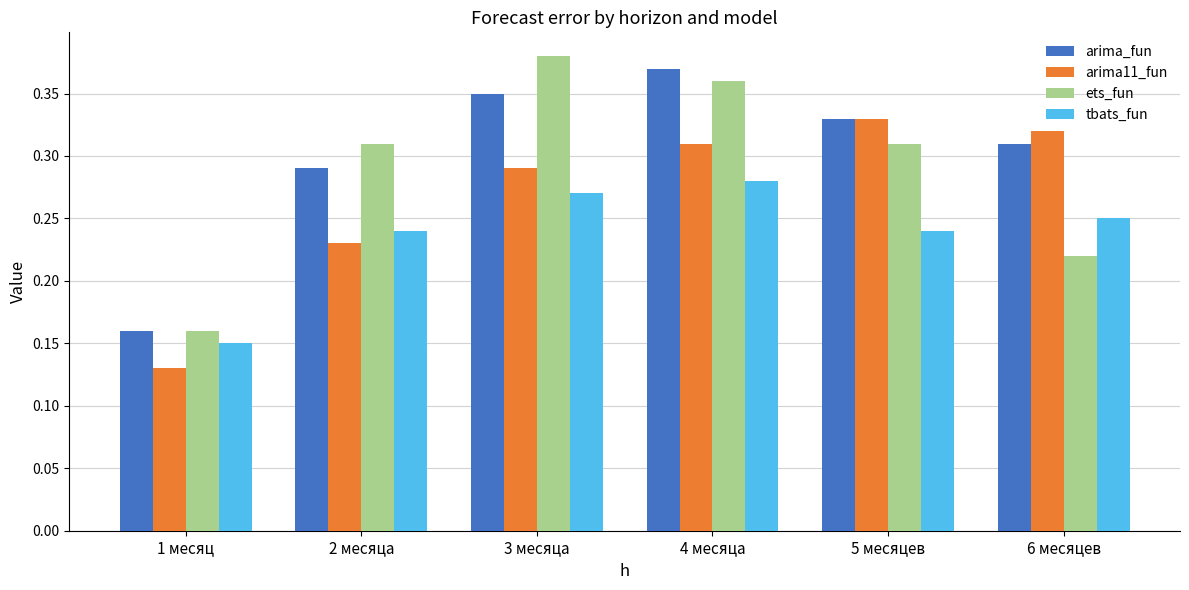

Which series changed the most between 1 месяц and 2 месяца?

ets_fun